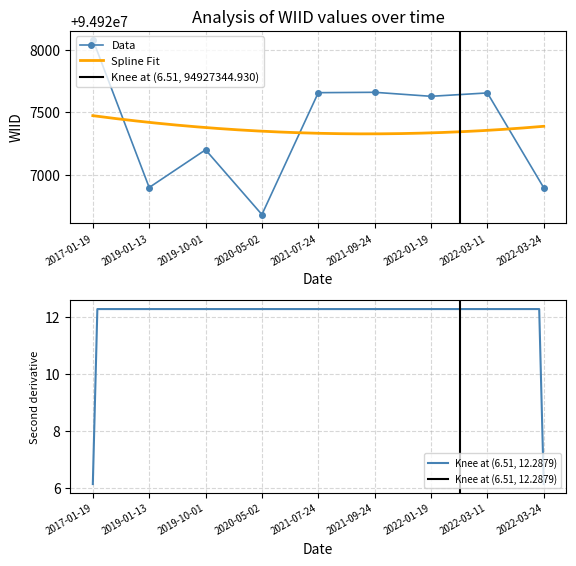

Reading left to right, transcribe all the data shown in this chart.

2017-01-19=94928081	2019-01-13=94926900	2019-10-01=94927201	2020-05-02=94926684	2021-07-24=94927657	2021-09-24=94927660	2022-01-19=94927628	2022-03-11=94927655	2022-03-24=94926898